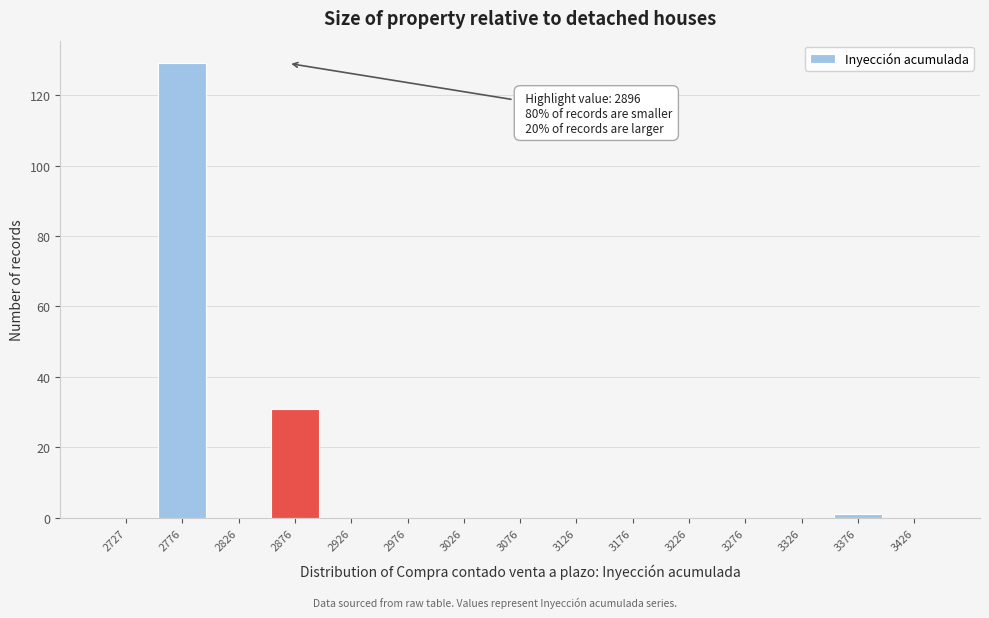

Reading left to right, transcribe all the data shown in this chart.

2727=0	2776=129	2826=0	2876=31	2926=0	2976=0	3026=0	3076=0	3126=0	3176=0	3226=0	3276=0	3326=0	3376=1	3426=0